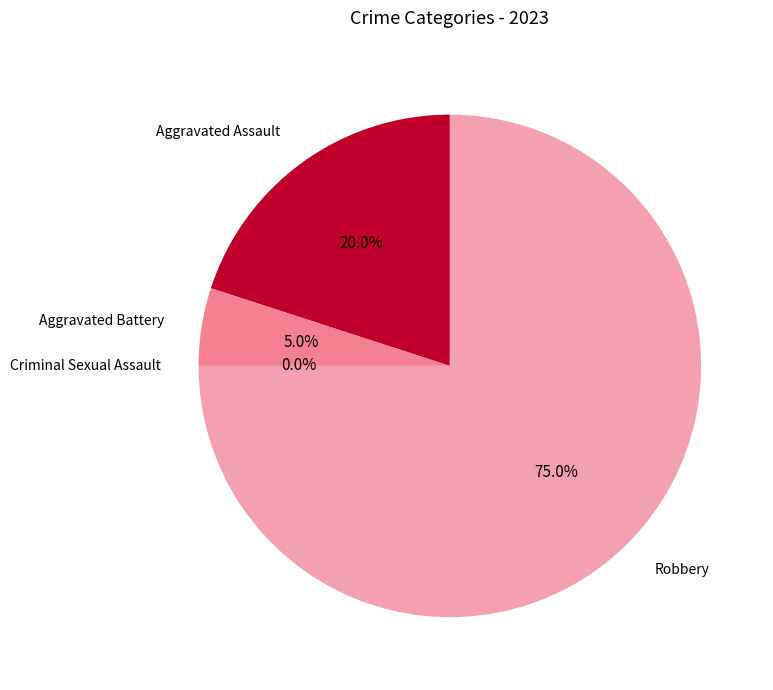

Rank the categories by value from highest to lowest.

Robbery, Aggravated Assault, Aggravated Battery, Criminal Sexual Assault